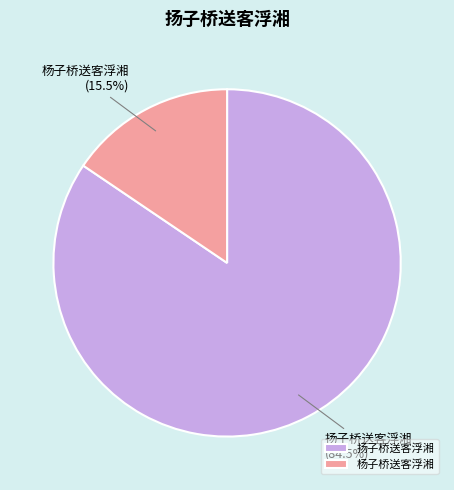

Combined, what portion of the pie is 扬子桥送客浮湘 and 杨子桥送客浮湘?

100.0%